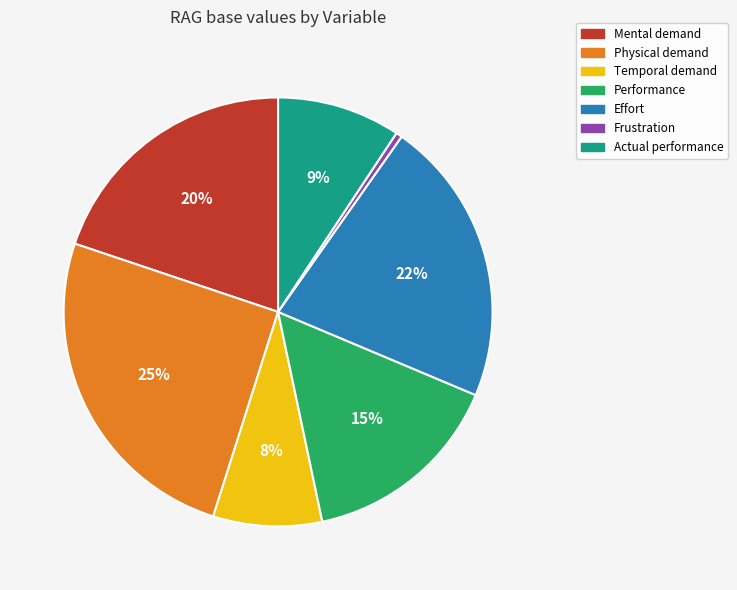

Is there any slice that represents more than half of the pie?

No